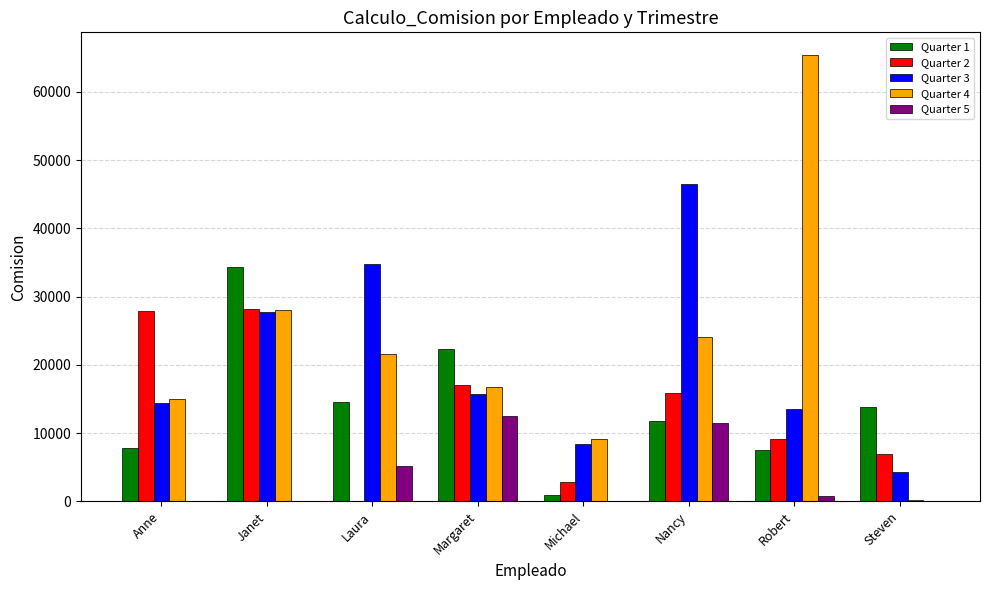

What is the difference between the Quarter 5 values at Nancy and Laura?

6394.9